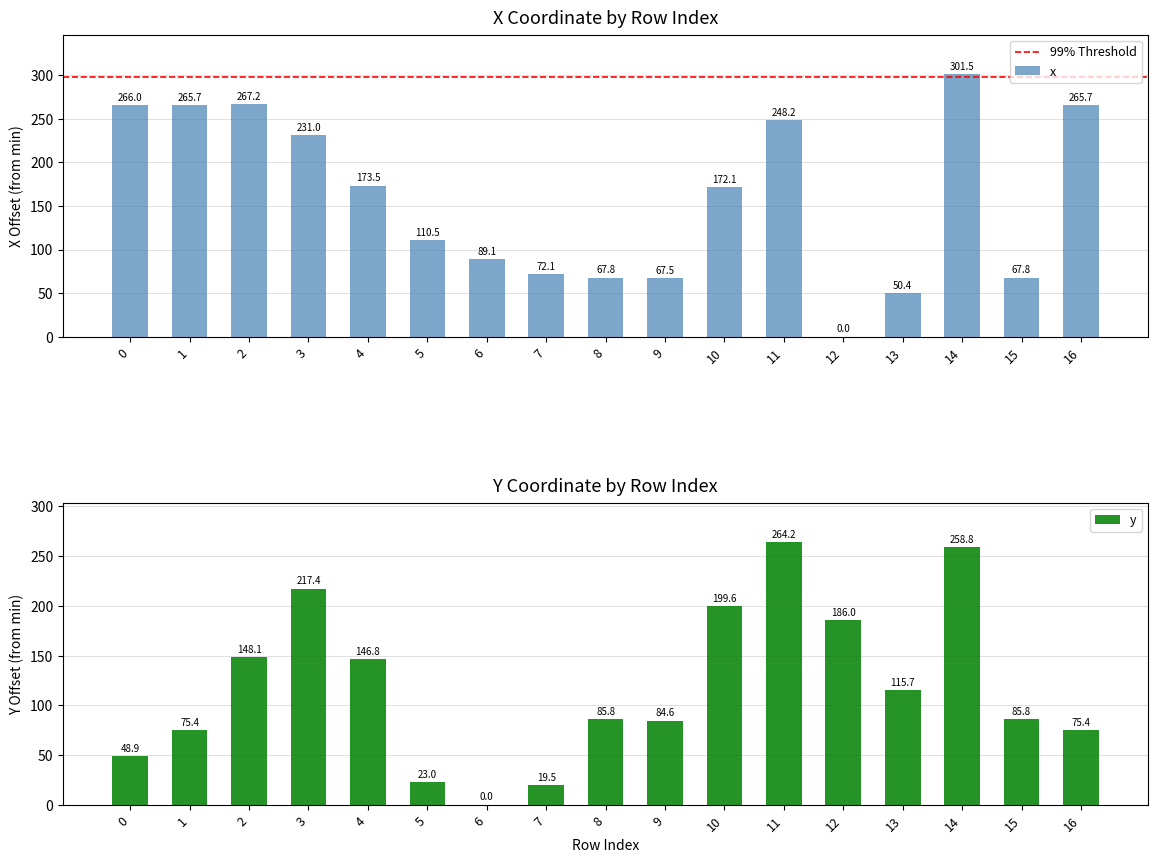

Is it true that y equals 459.6 at 14?

False